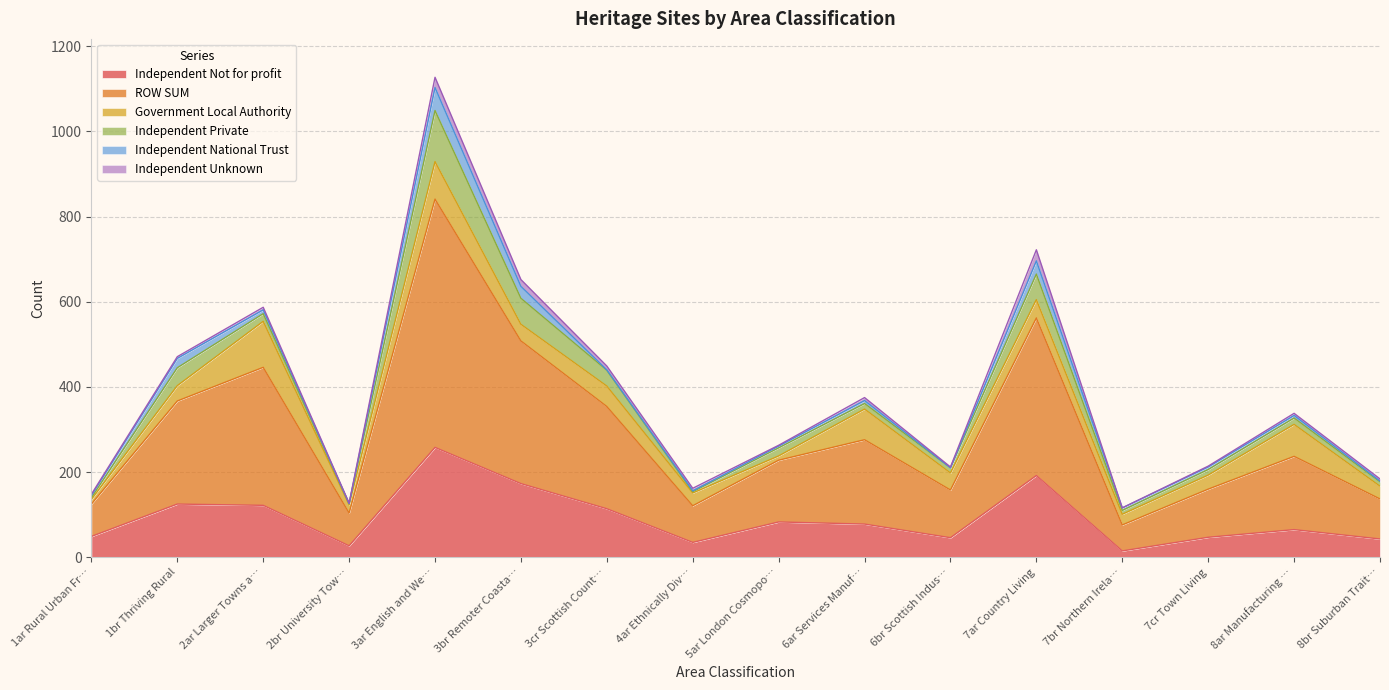

How many data points does each series have?

16